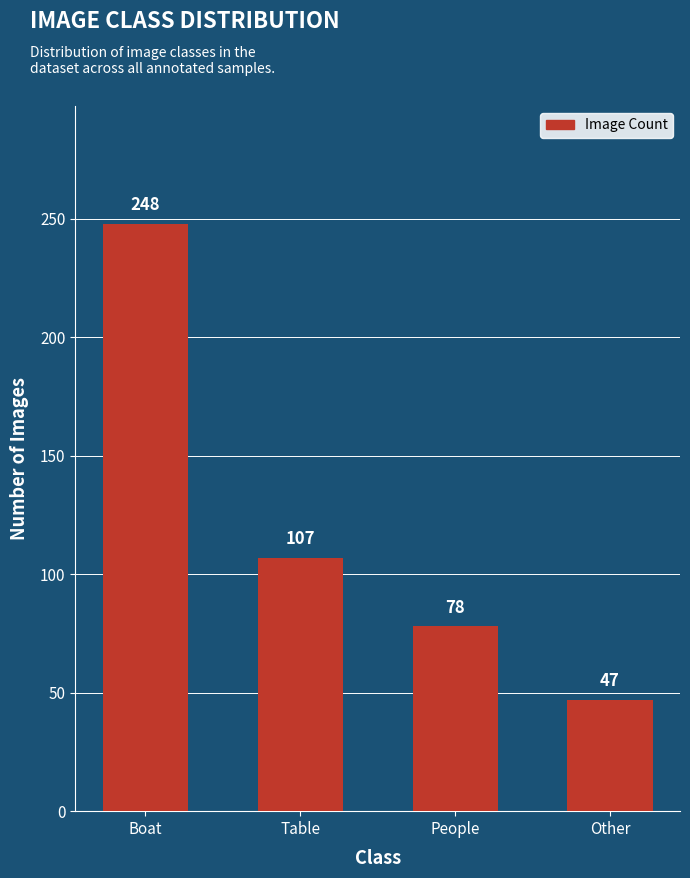

What position from the left is Other?

4